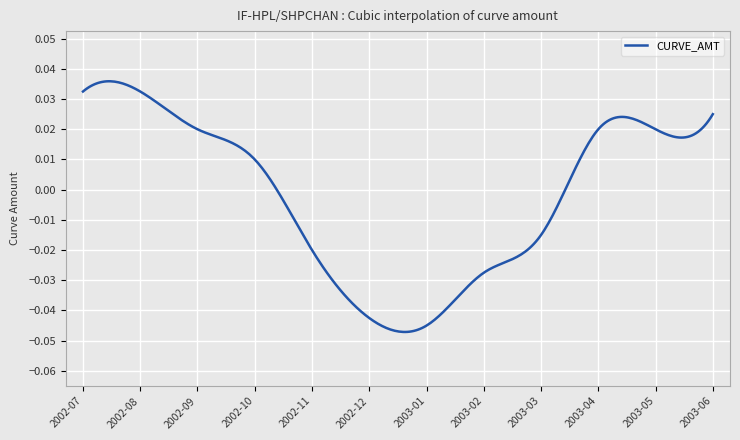

List the labels in order of value, largest first.

2002-07, 2002-08, 2003-06, 2002-09, 2003-04, 2003-05, 2002-10, 2003-03, 2002-11, 2003-02, 2002-12, 2003-01